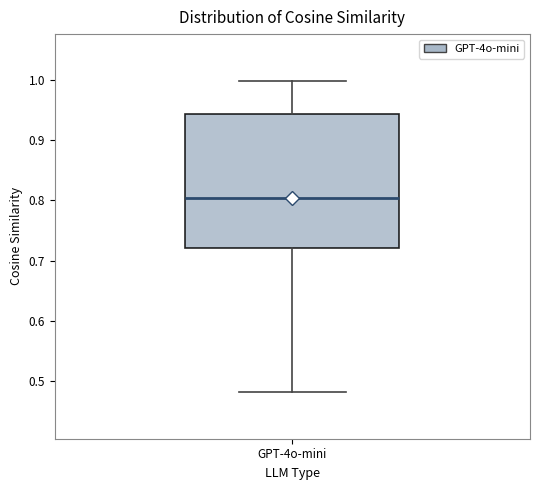

Where is the upper edge of the box for GPT-4o-mini on the y-axis? The values are not printed on the chart, so give them approximately, as read against the axis.

0.94